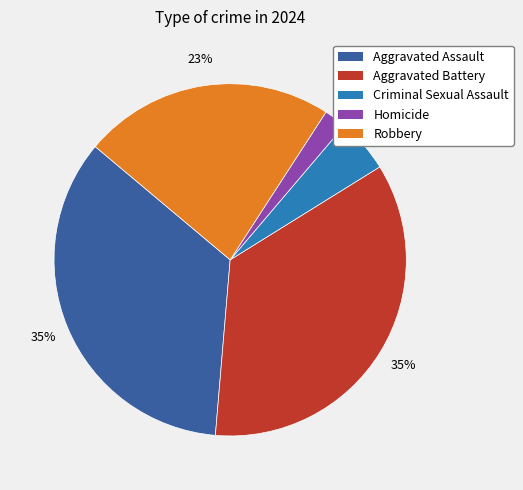

What is the smallest slice in the pie chart?

Homicide